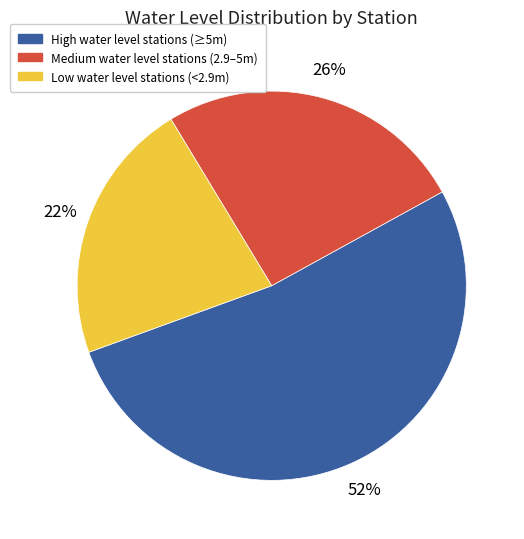

Count the number of slices in the pie.

3